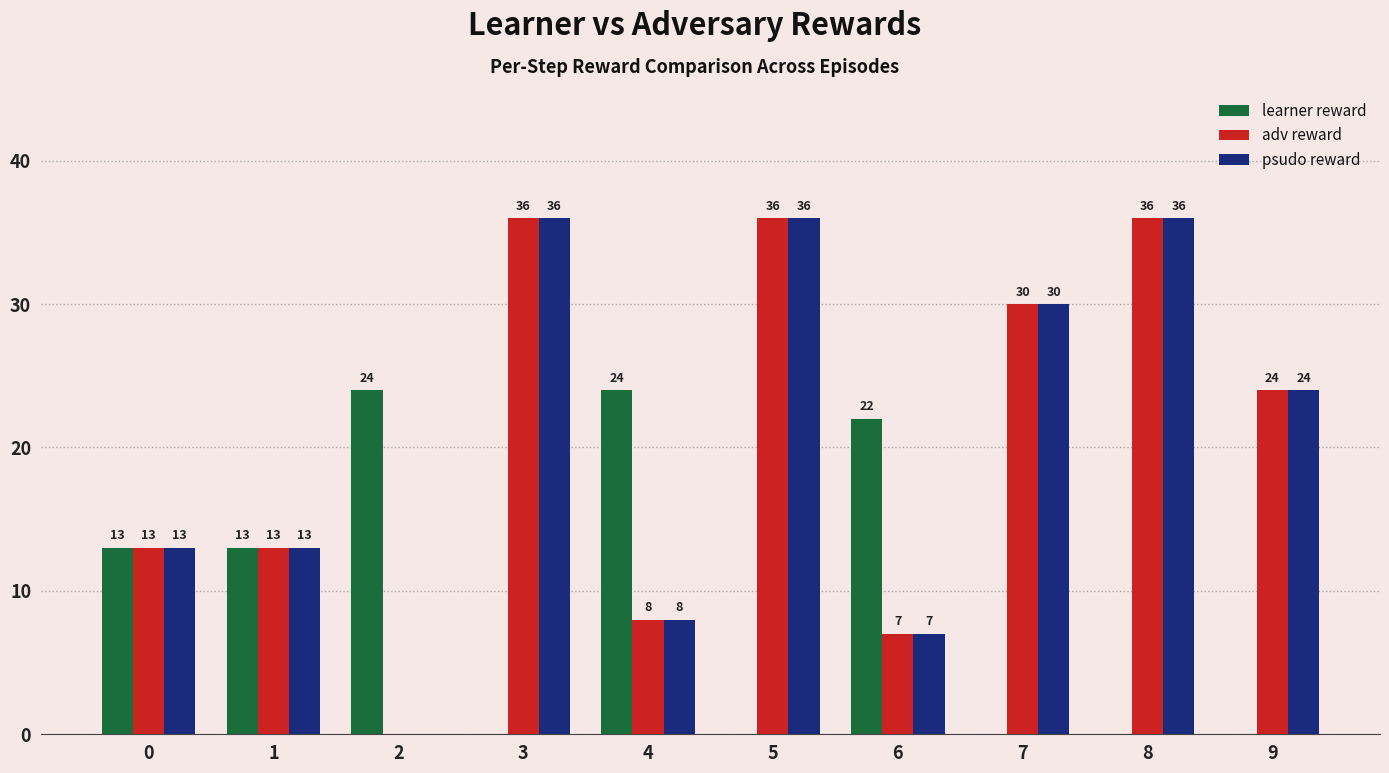

True or false: adv reward has a value of 18 at 1.

False